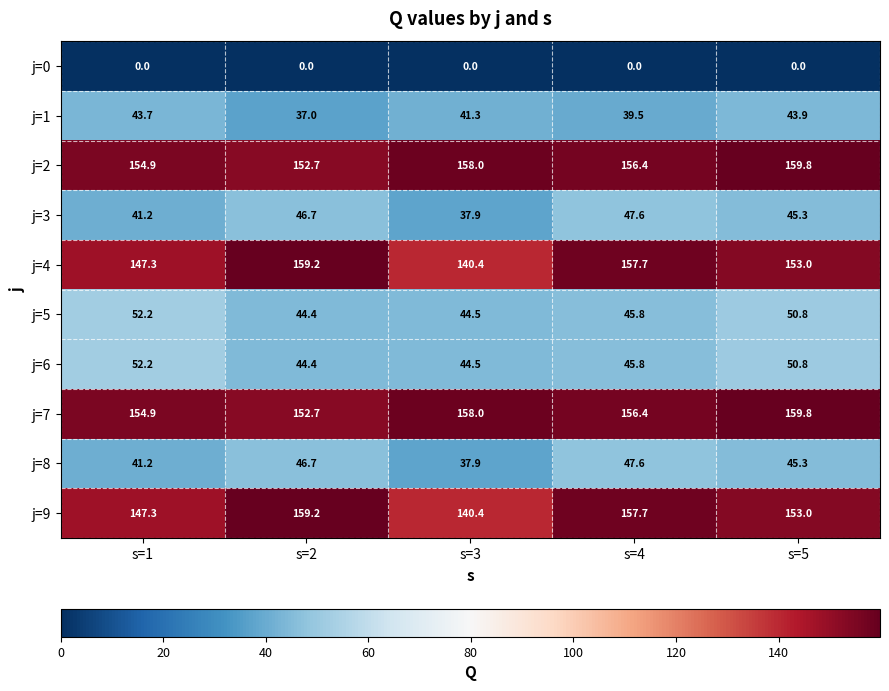

What is the difference between the highest and lowest values at s=4?

157.7